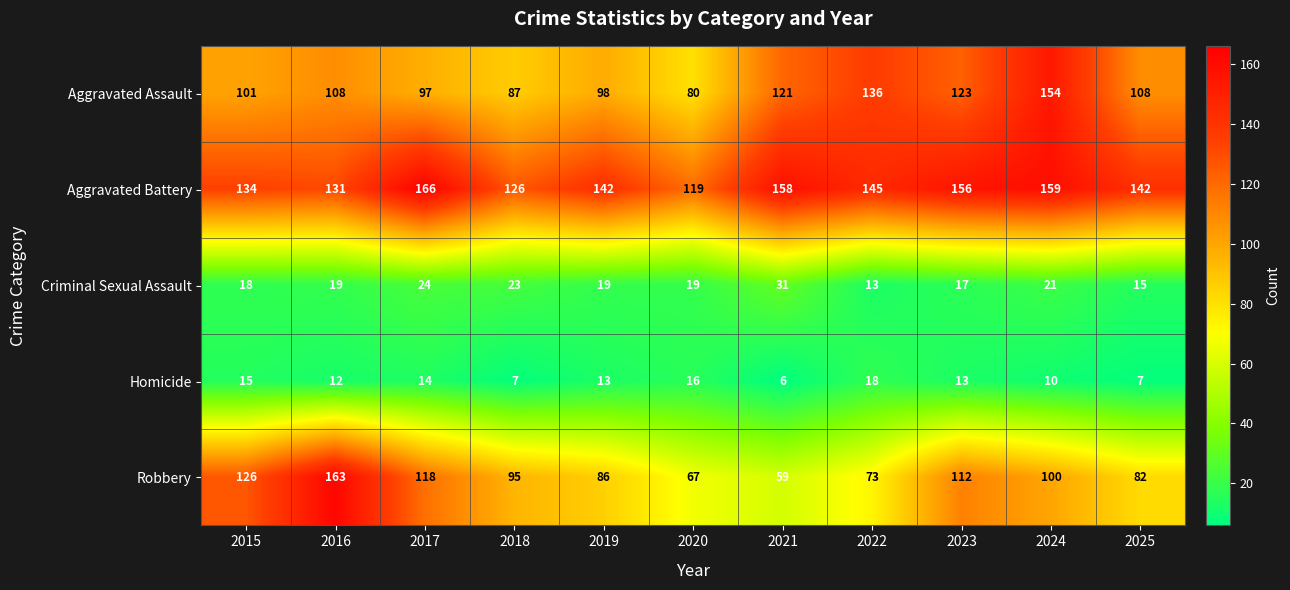

Read the Aggravated Assault value at 2022.

136